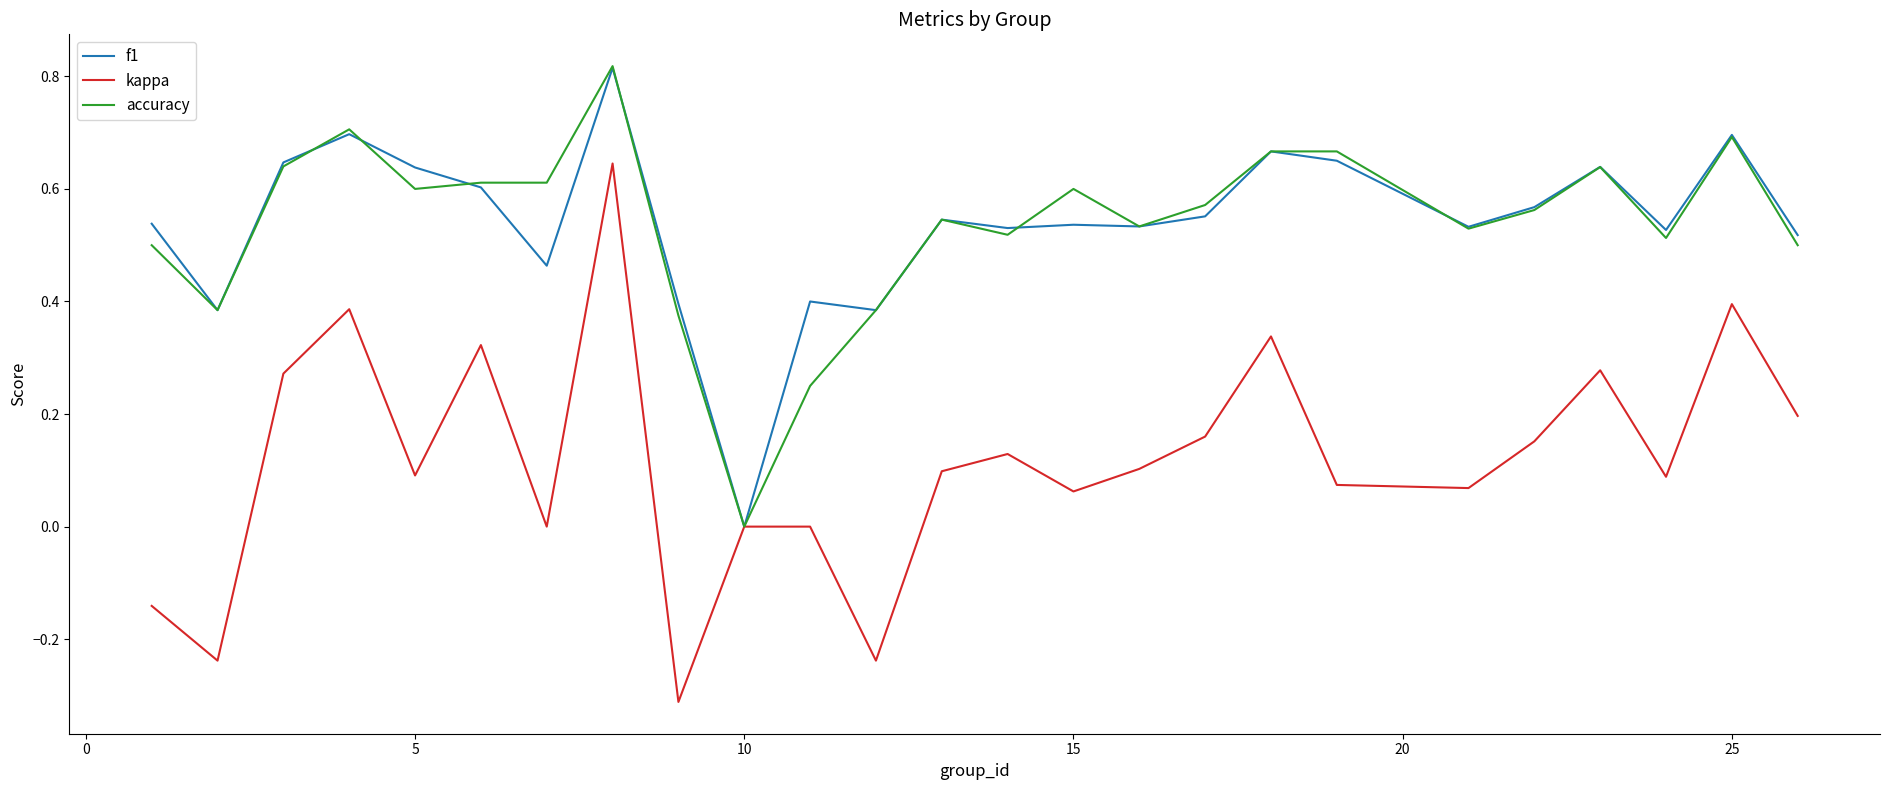

Is this an area chart (filled region under the line)?

No